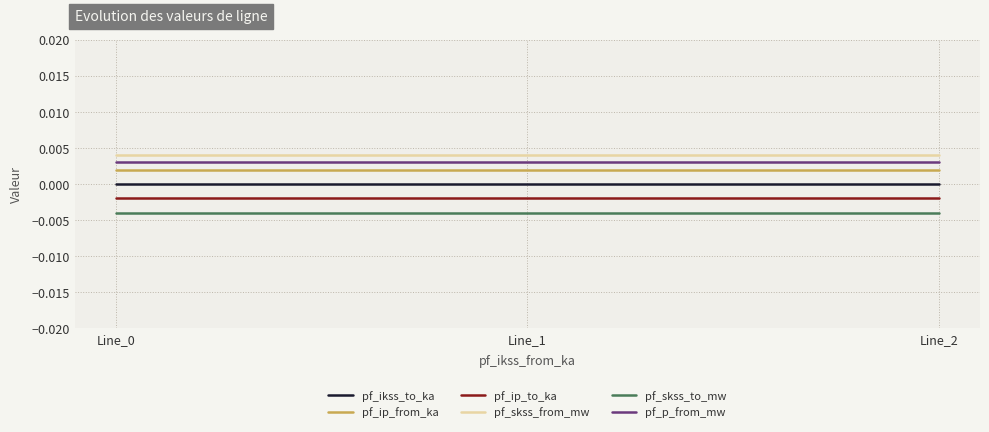

How many lines are shown in the chart?

6